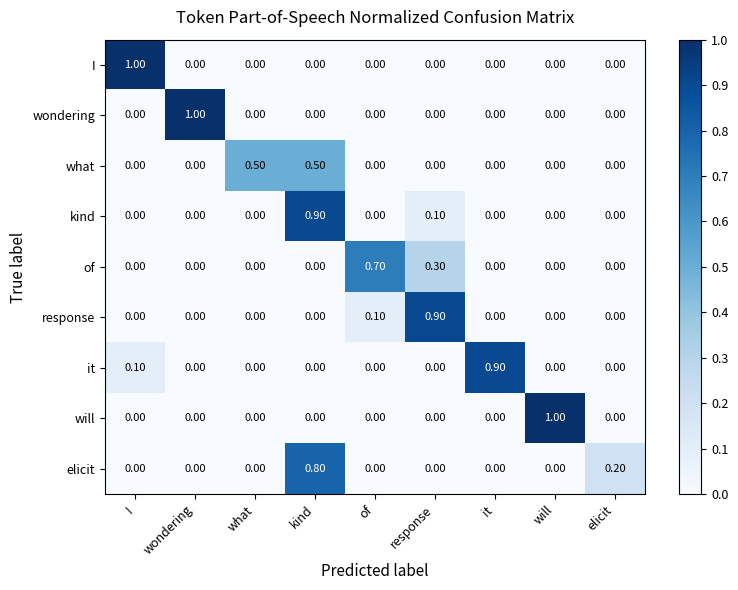

What is the sum of all elicit values?

1.0